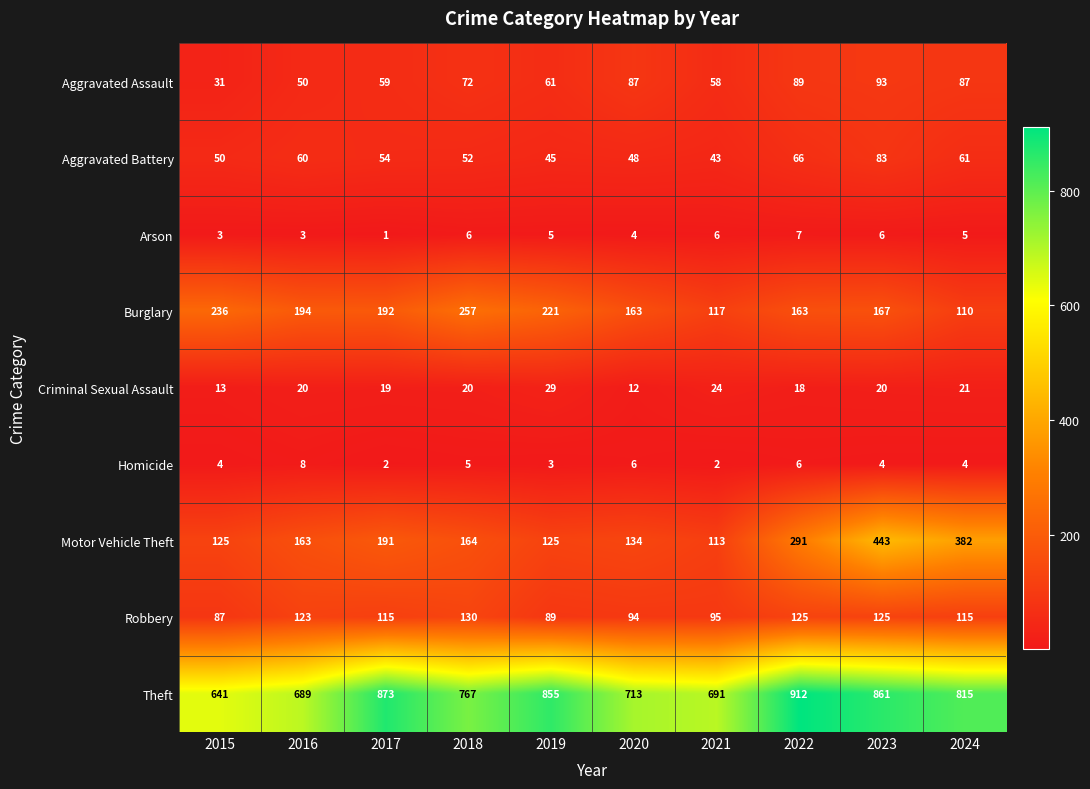

The value of Robbery at 2016 is 123. True or false?

True